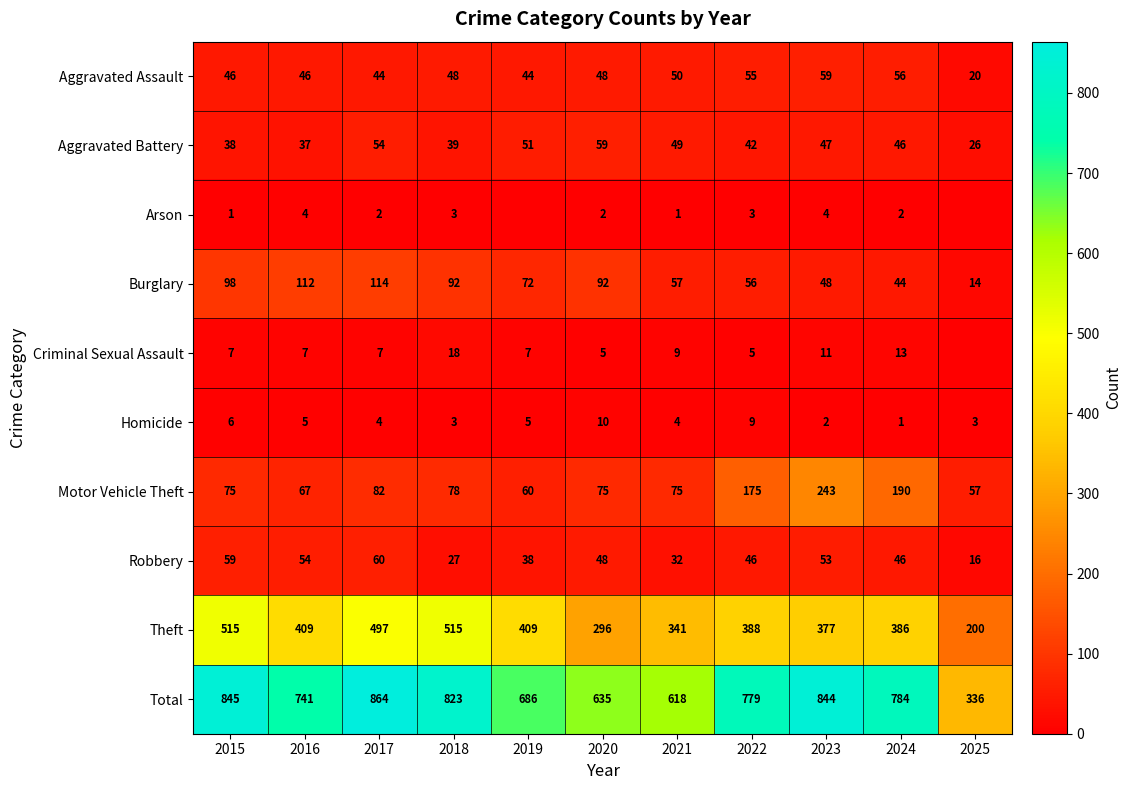

Is it true that Aggravated Assault equals 27 at 2015?

False